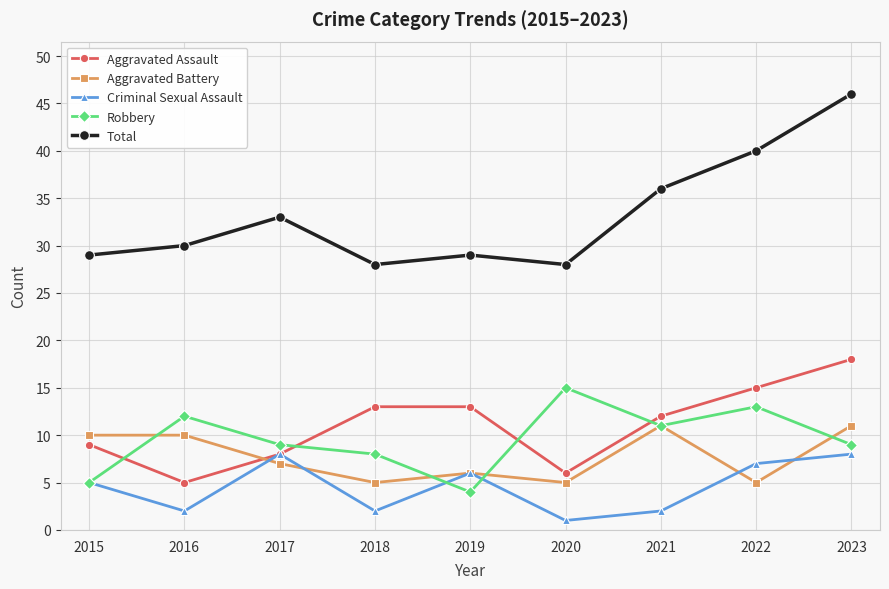

Rank the series by their maximum value, from lowest to highest.

Criminal Sexual Assault, Aggravated Battery, Robbery, Aggravated Assault, Total